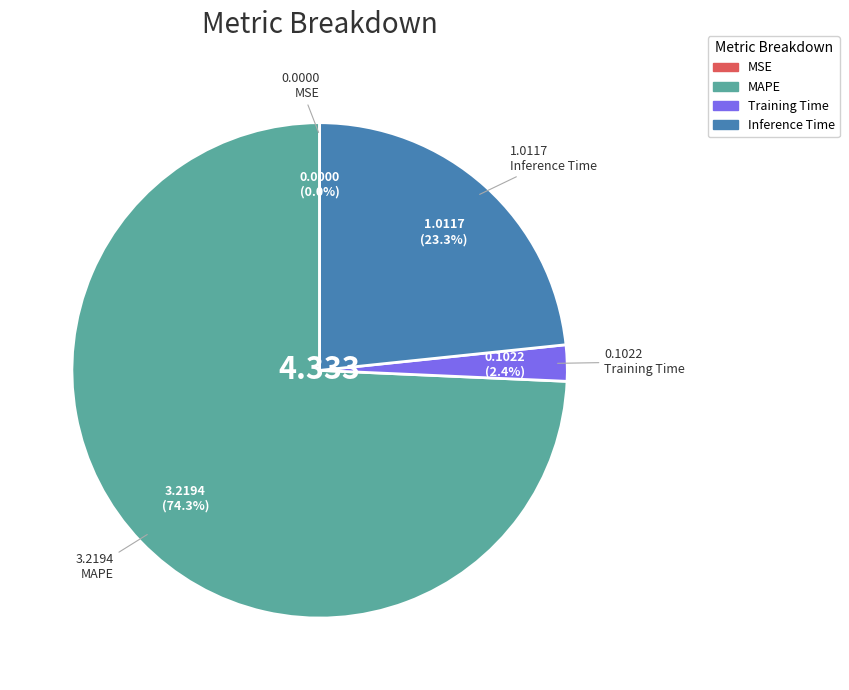

To the nearest percent, what is the difference between the largest and smallest slice percentages?

74%